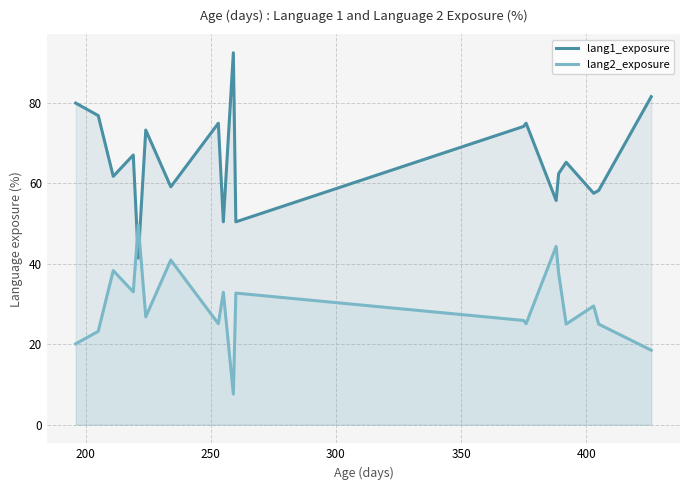

What is the value of the lang2_exposure point at the 18th from the left?

25.0